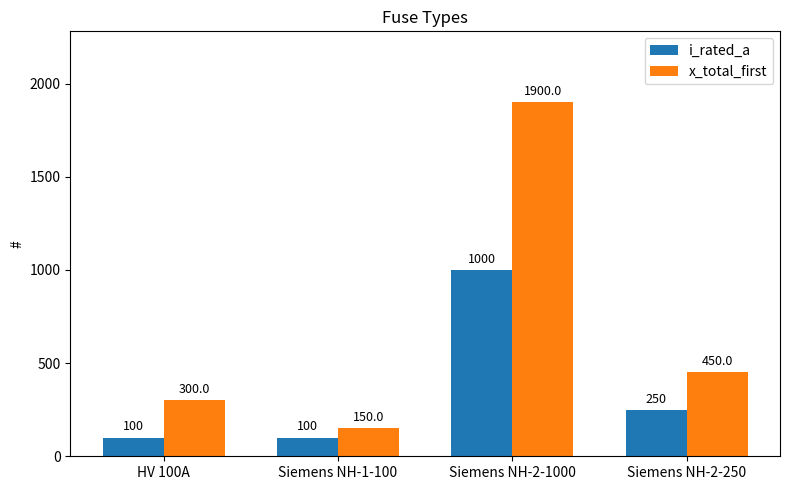

How many bars are there in each group?

2